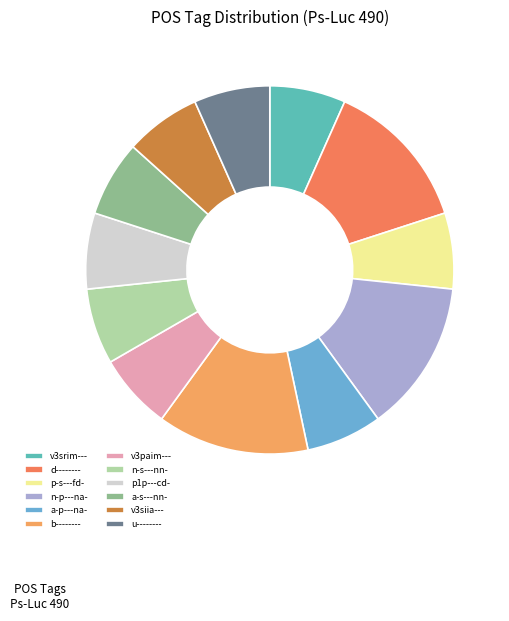

Do d-------- and n-p---na- together represent more than half of the pie?

No